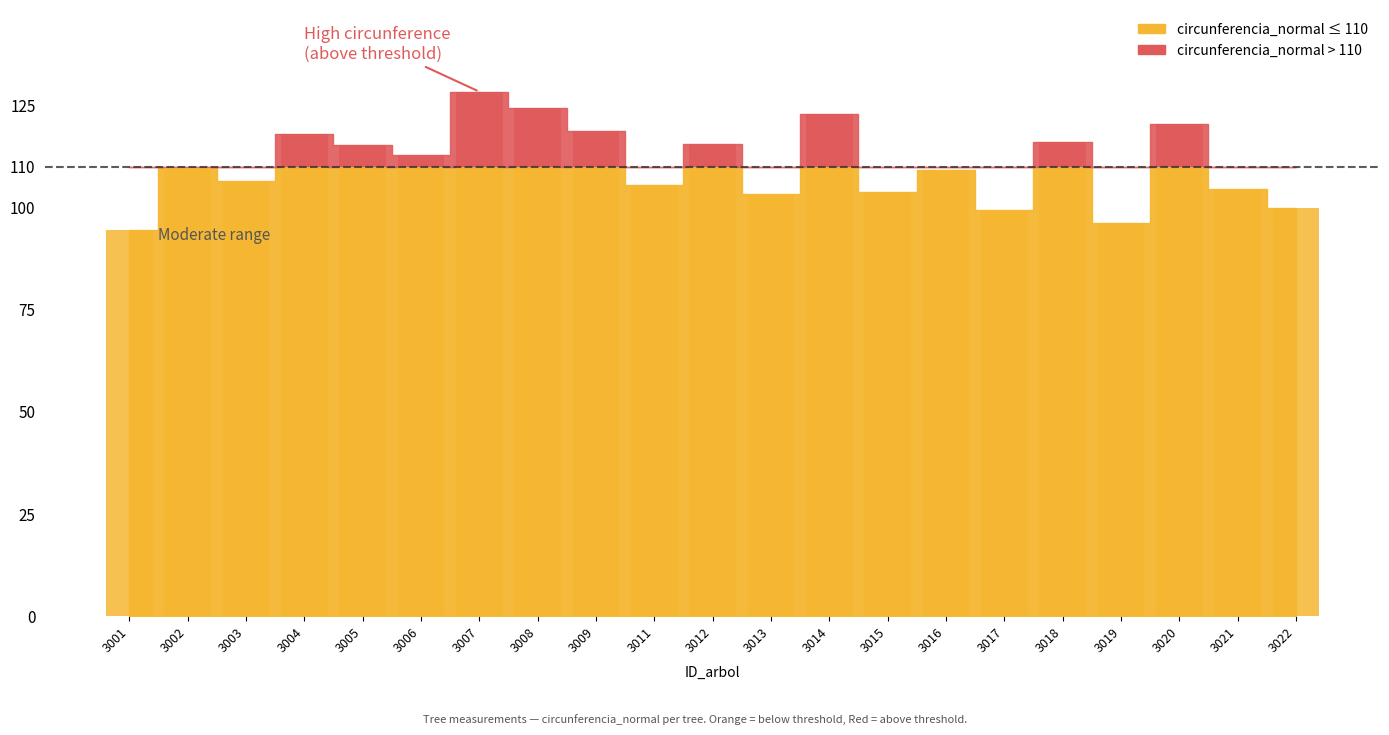

What is the total value across all series at 3007?

128.4